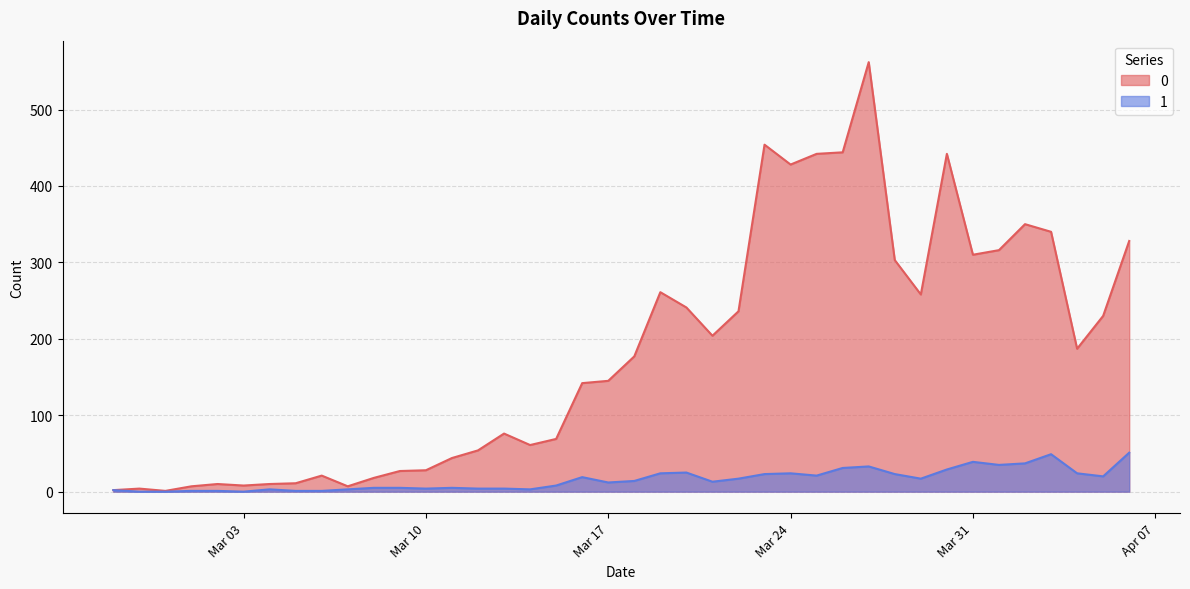

What position from the left is 2020-03-07?

10